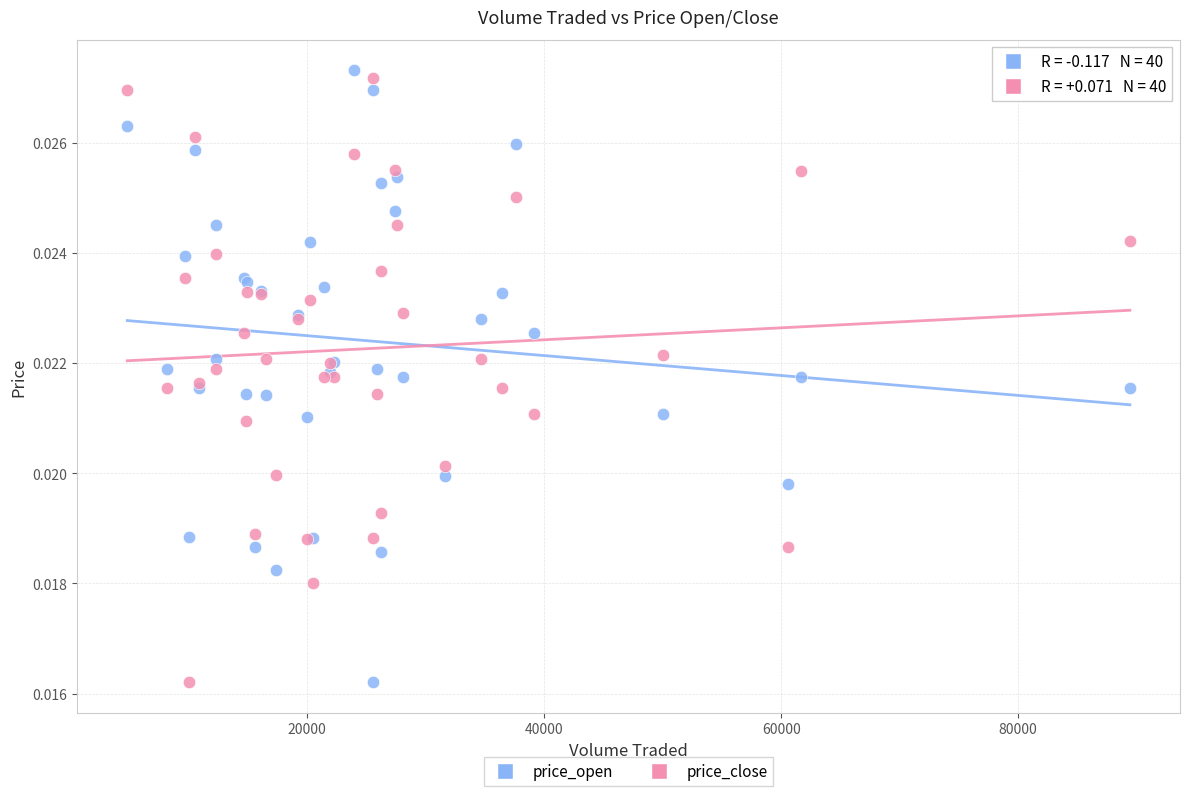

What is the X range (max minus min) for the scatter plot?

84608.5